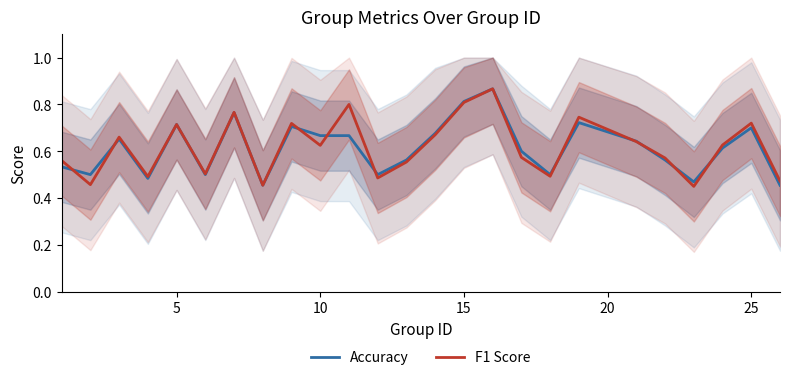

How many distinct data groups are displayed?

2